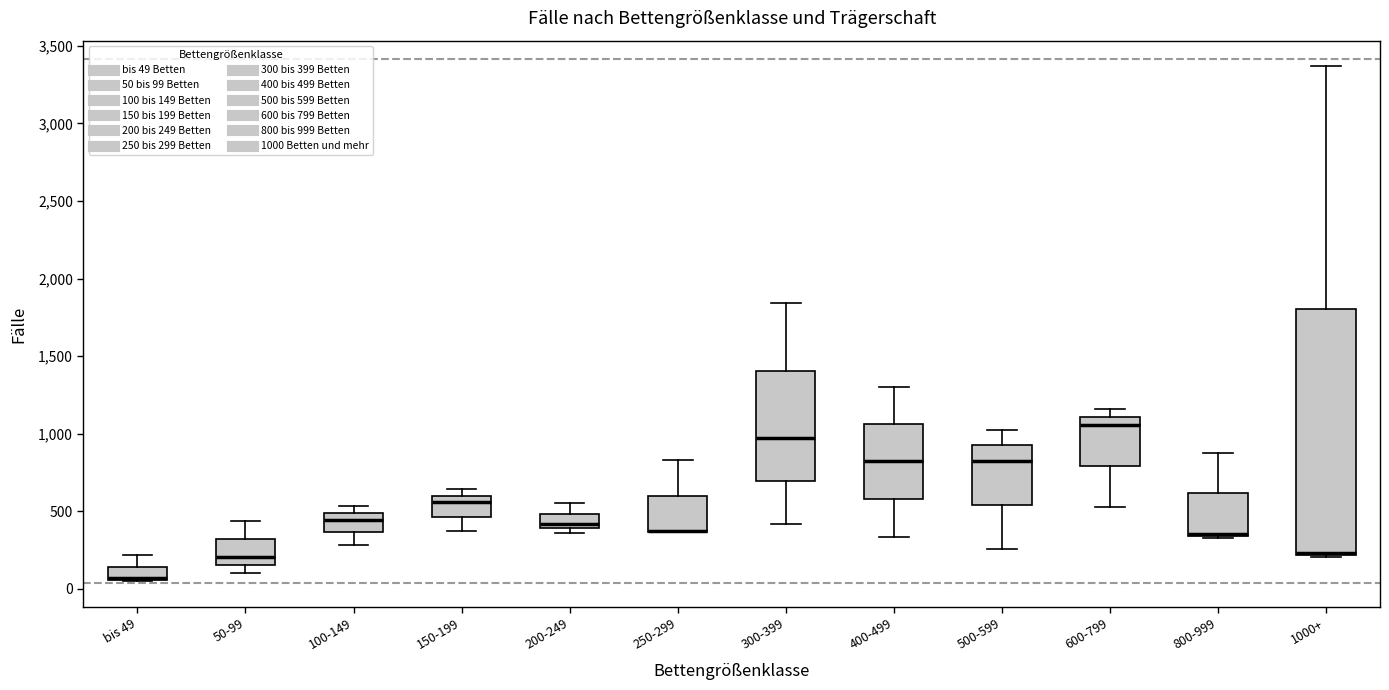

Which box is the tallest, from its lower edge to its upper edge?

1000+